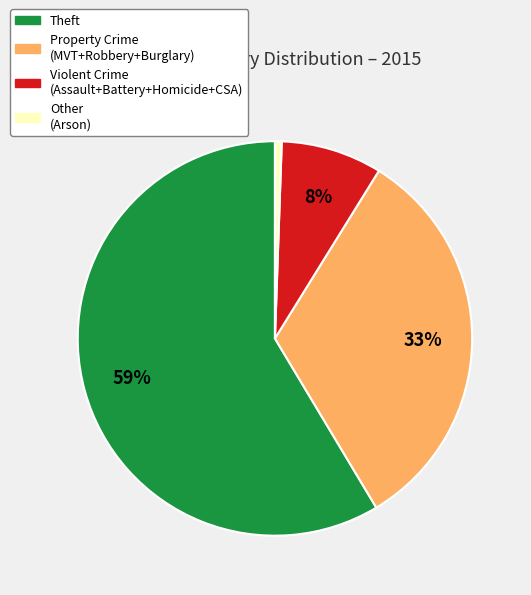

What is the smallest slice in the pie chart?

Other (Arson)